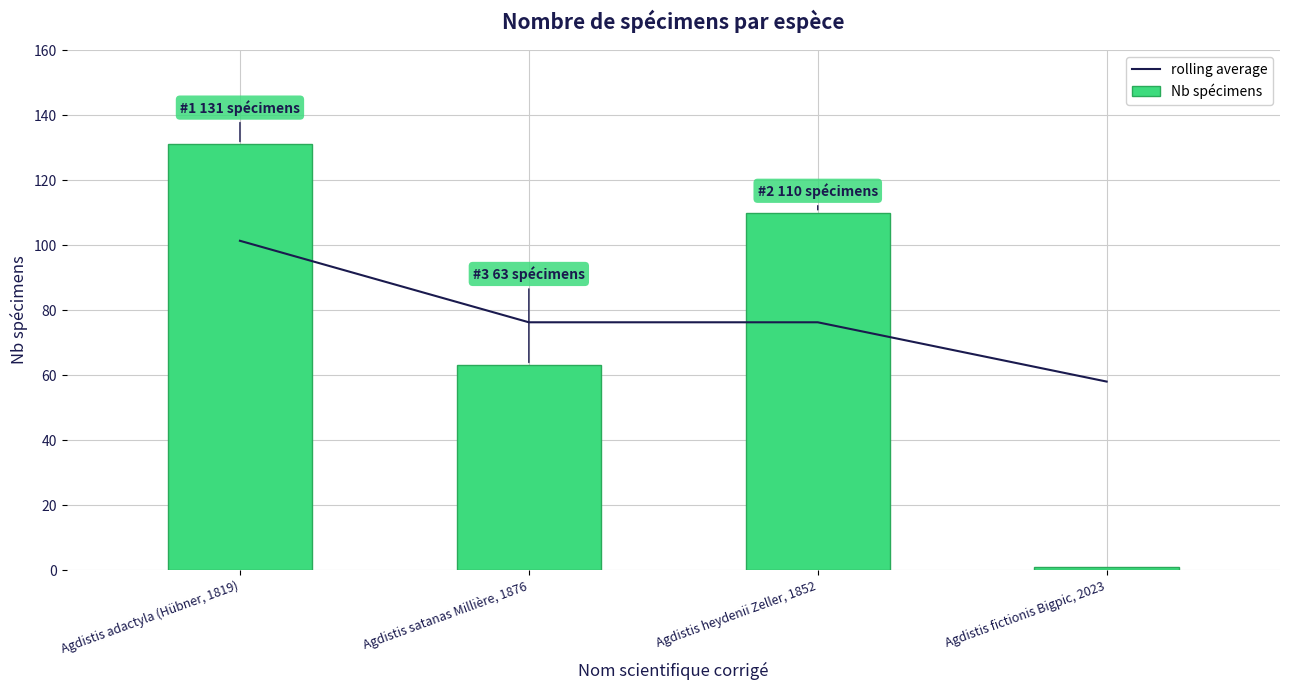

What is the total value across all series at Agdistis fictionis Bigpic, 2023?

59.0